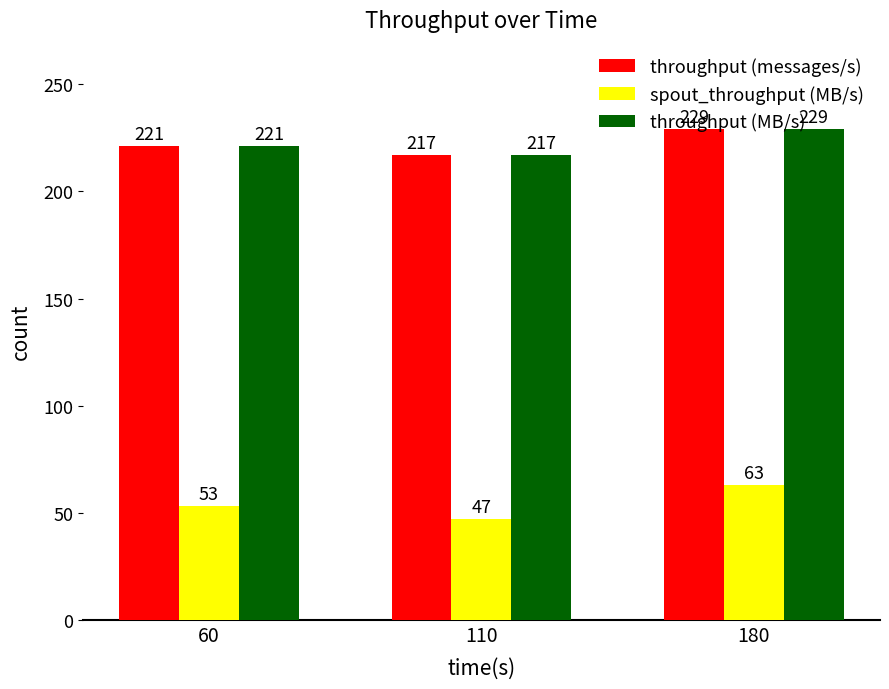

At which label is spout_throughput (MB/s) closest to 55?

60